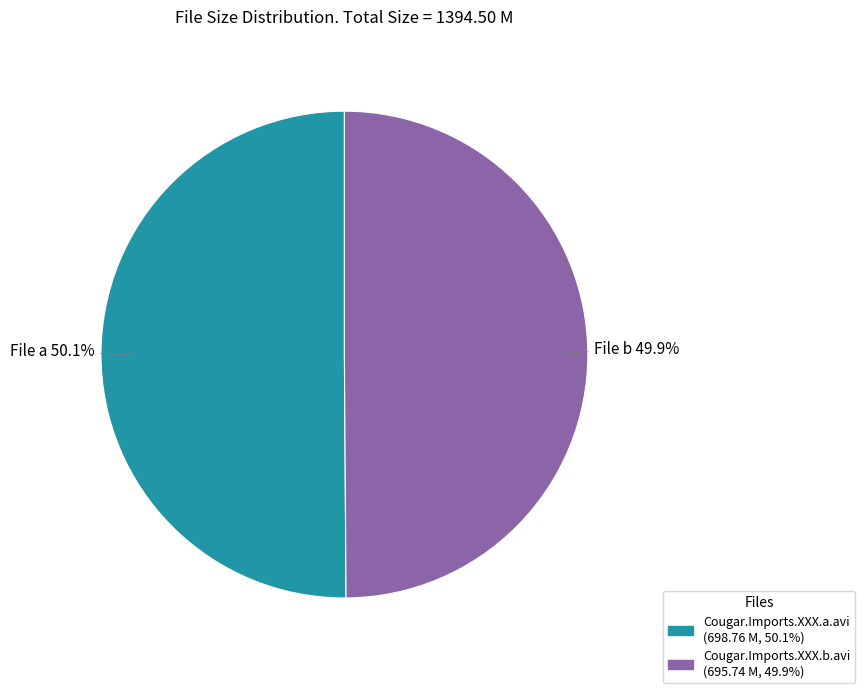

To the nearest percent, what is the combined percentage of Cougar.Imports.XXX.a.avi and Cougar.Imports.XXX.b.avi?

100%